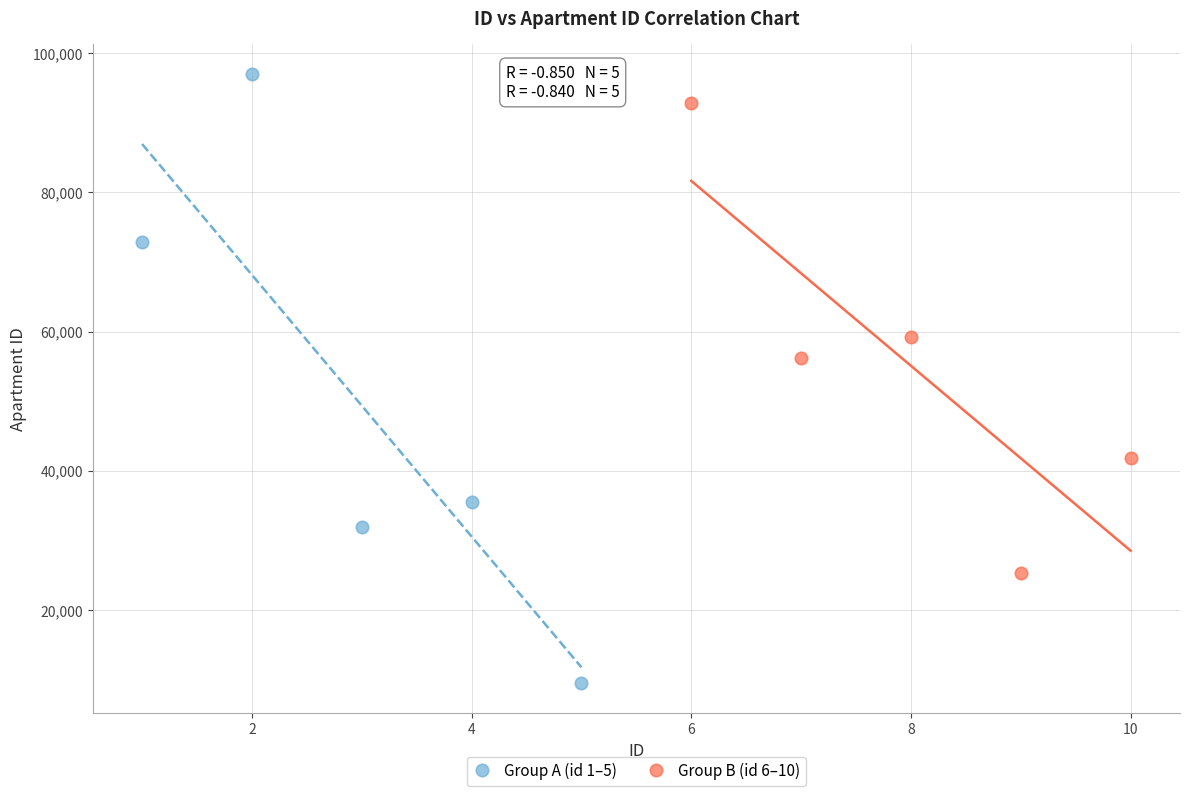

What are all the series names shown in the legend?

Group A (id 1–5), Group B (id 6–10)